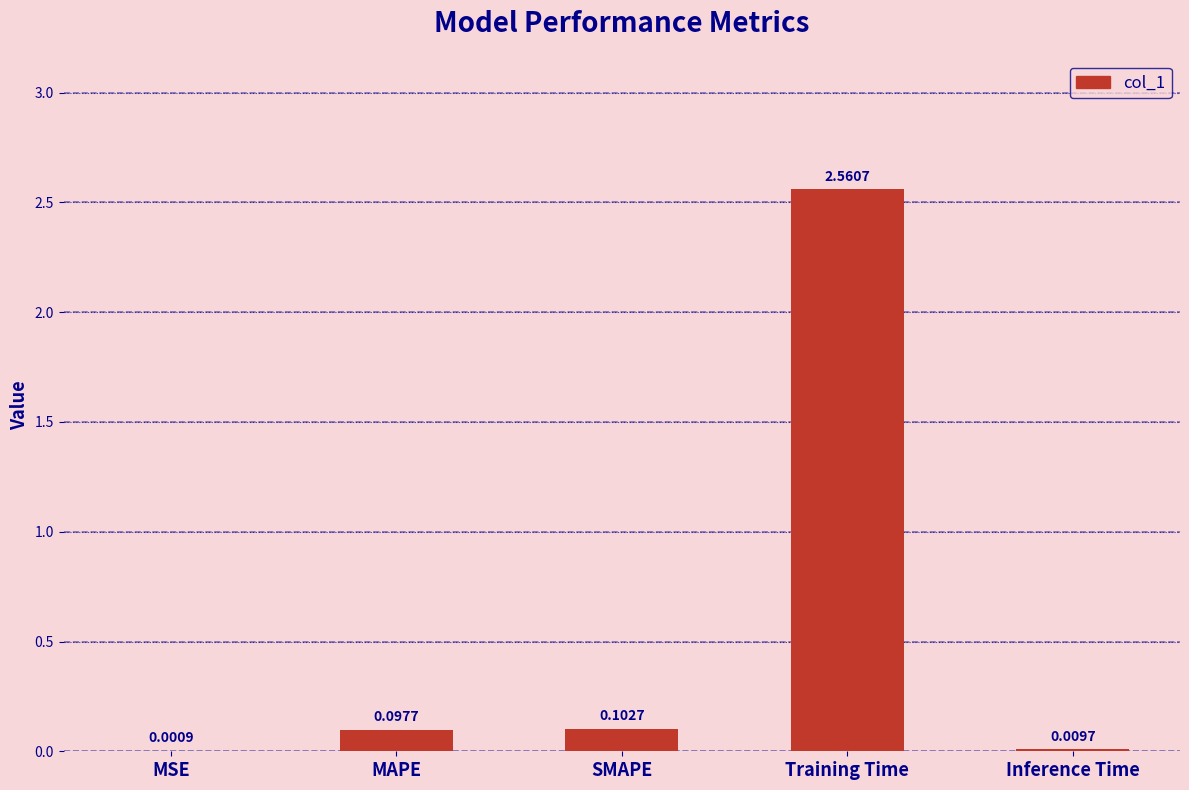

Are the bars horizontal?

No